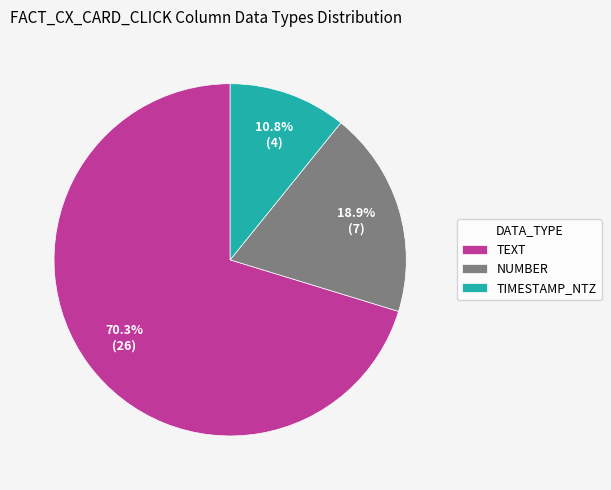

What percentage is the TIMESTAMP_NTZ slice, to the nearest percent?

11%